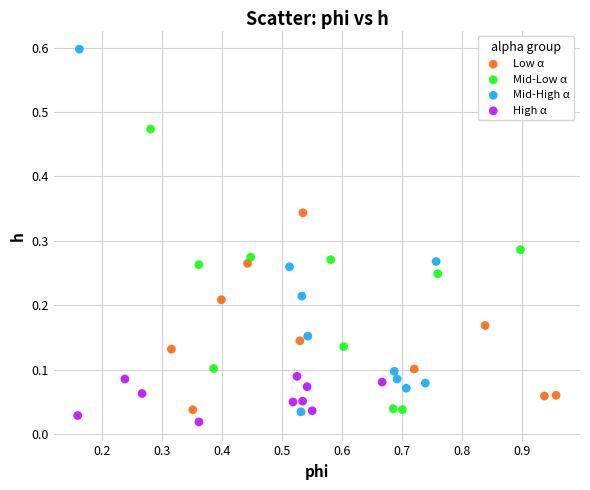

Which series reaches the maximum Y coordinate?

Mid-High α